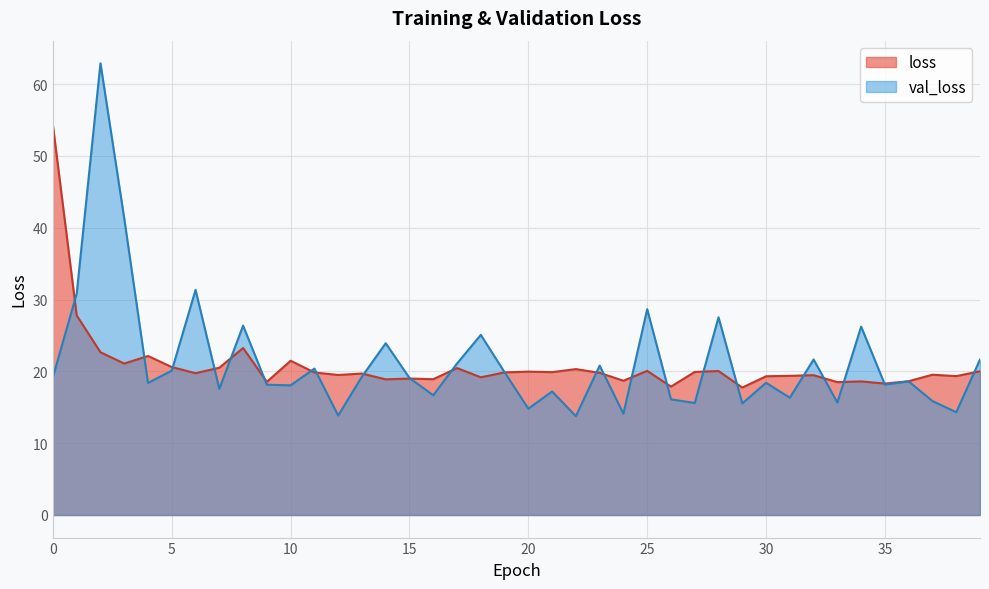

What is the minimum value shown in the chart?

13.8